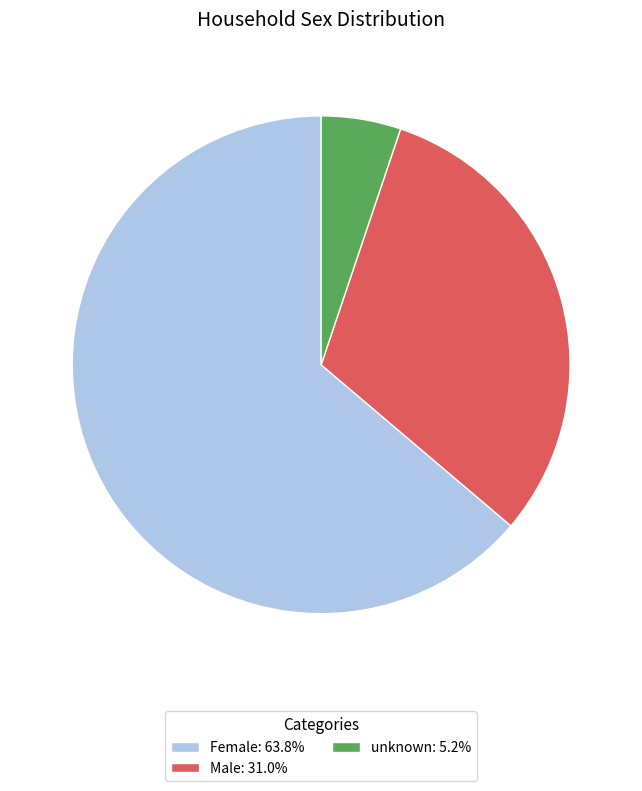

Combined, do Female: 63.8% and unknown: 5.2% account for over 50%?

Yes